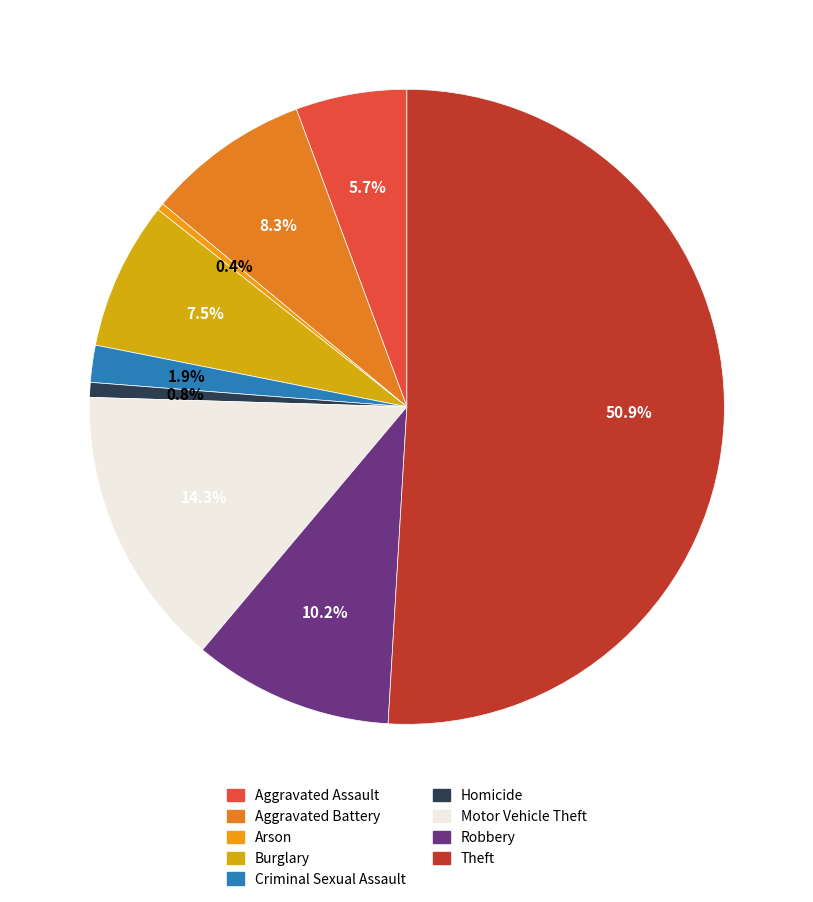

The Homicide slice represents 1% of the pie. True or false?

True